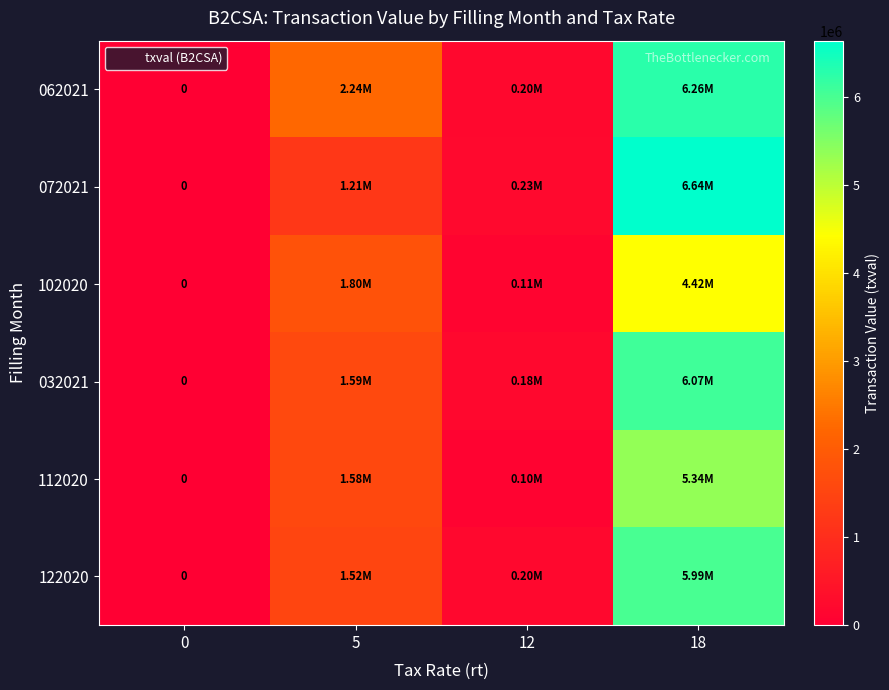

How many values in the 072021 series exceed 1207053?

2